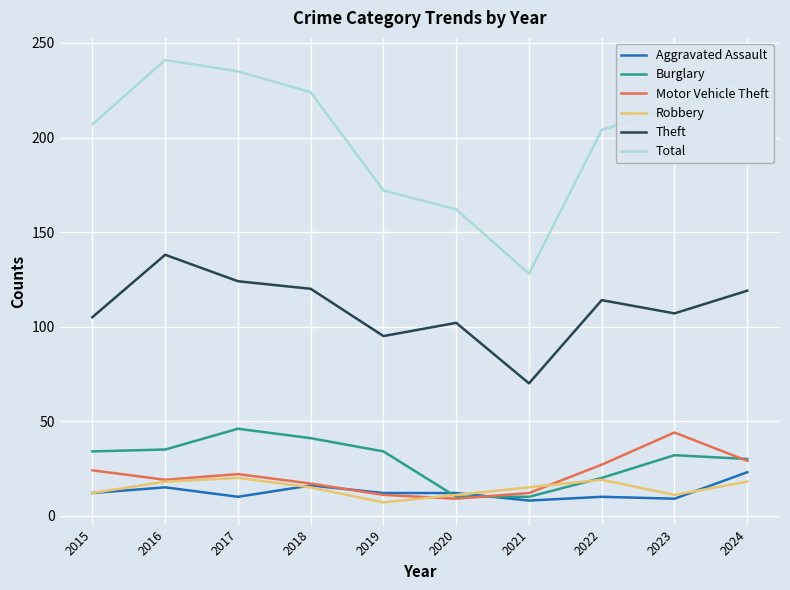

What is the greatest value displayed?

241